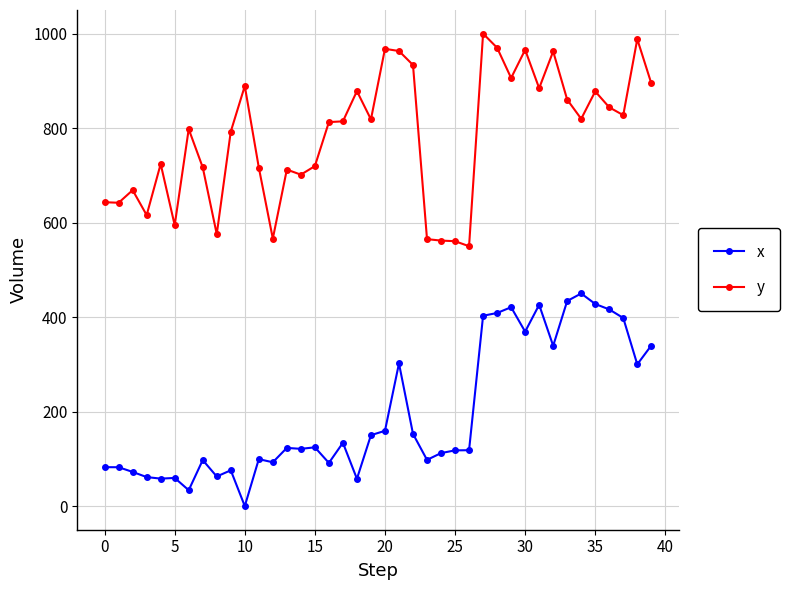

Does the chart display data point markers on the line(s)?

Yes